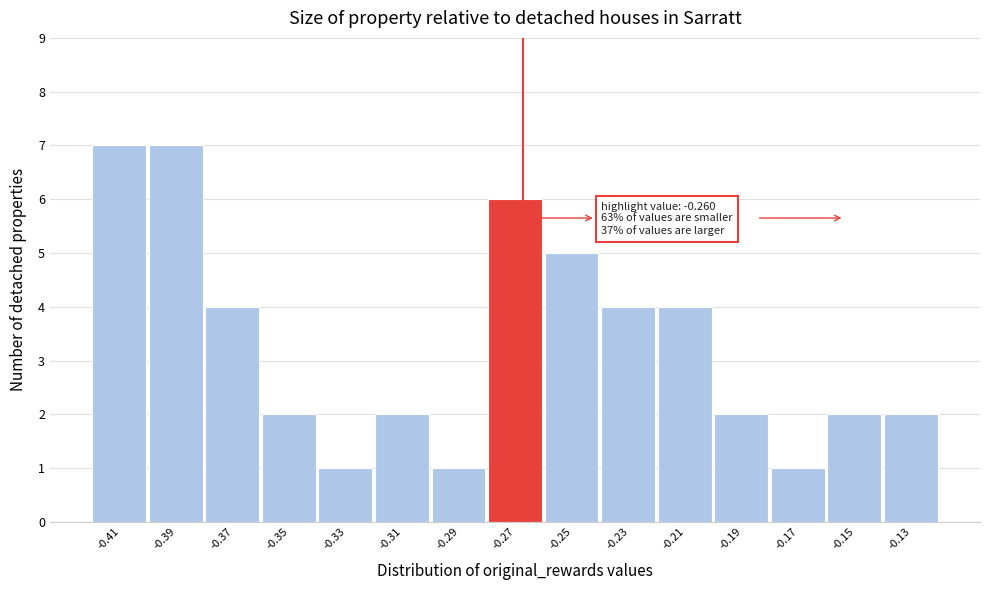

Reading right to left, what are all the values shown in this chart?

2	2	1	2	4	4	5	6	1	2	1	2	4	7	7